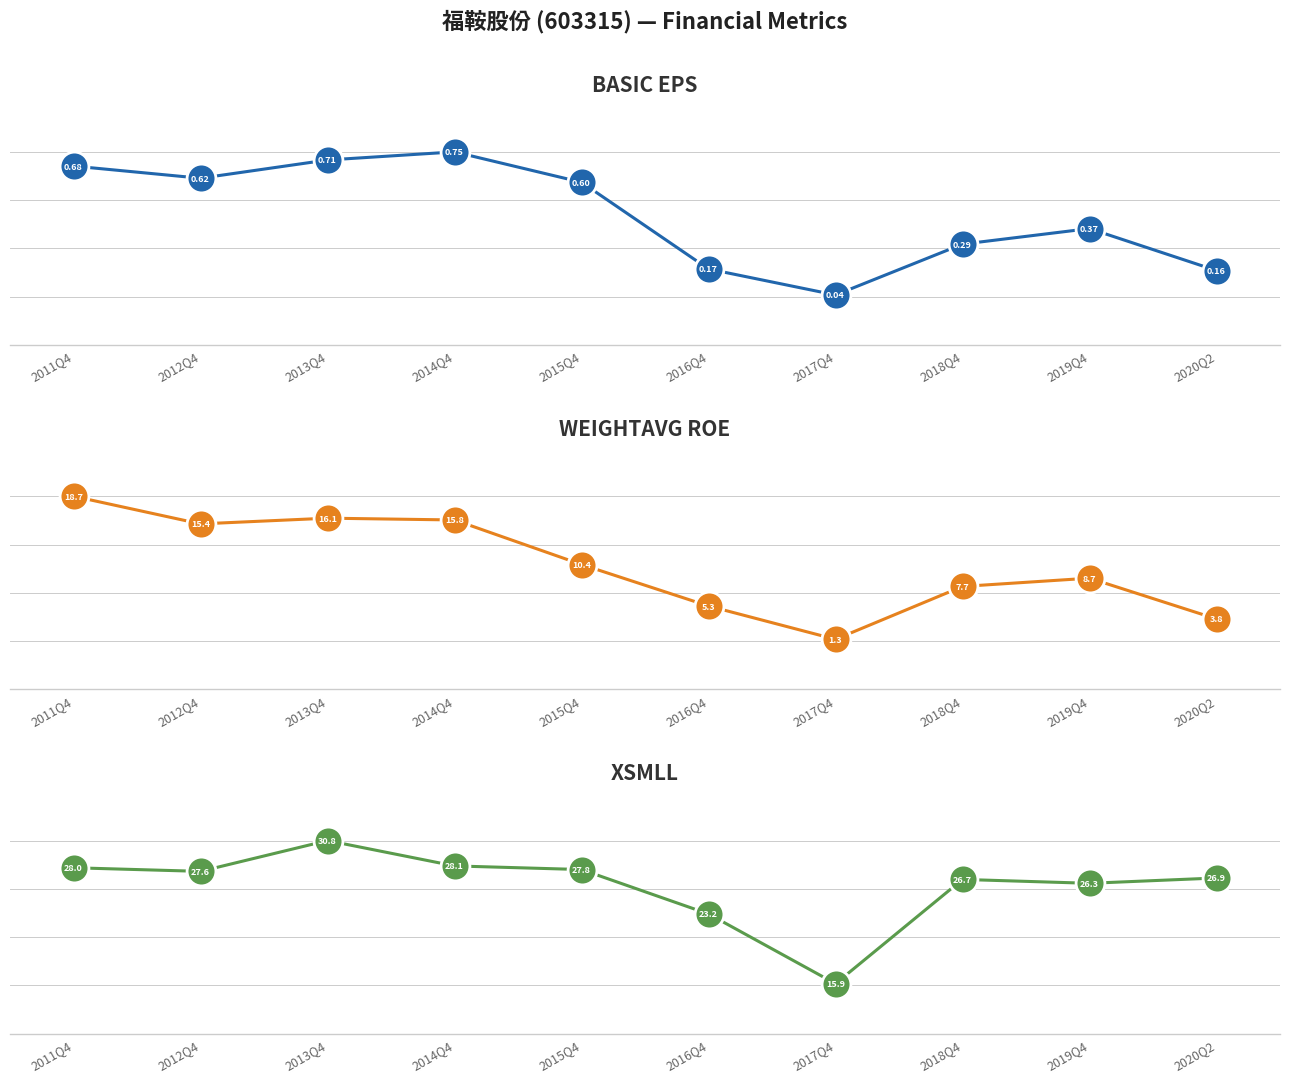

Which series has the largest total across all categories?

XSMLL